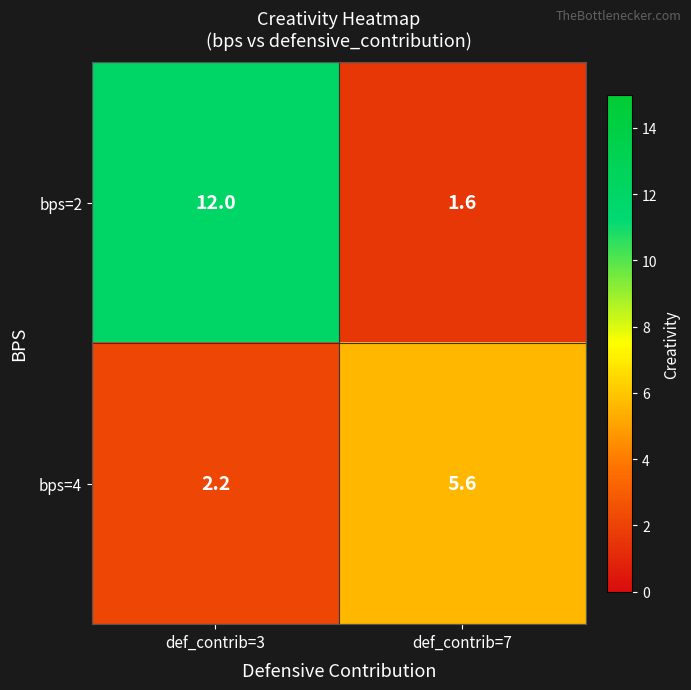

Rank the series by their maximum value, from lowest to highest.

bps=4, bps=2